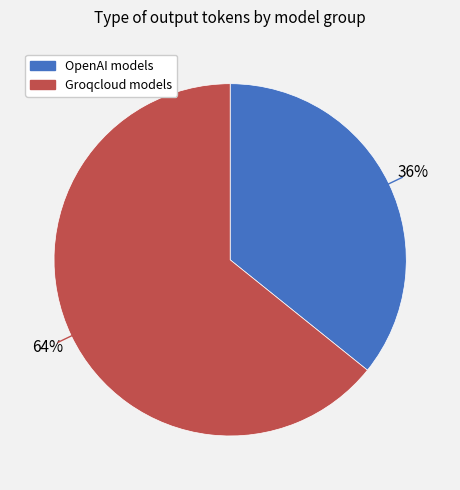

To the nearest percent, what is the difference between the largest and smallest slice percentages?

28%